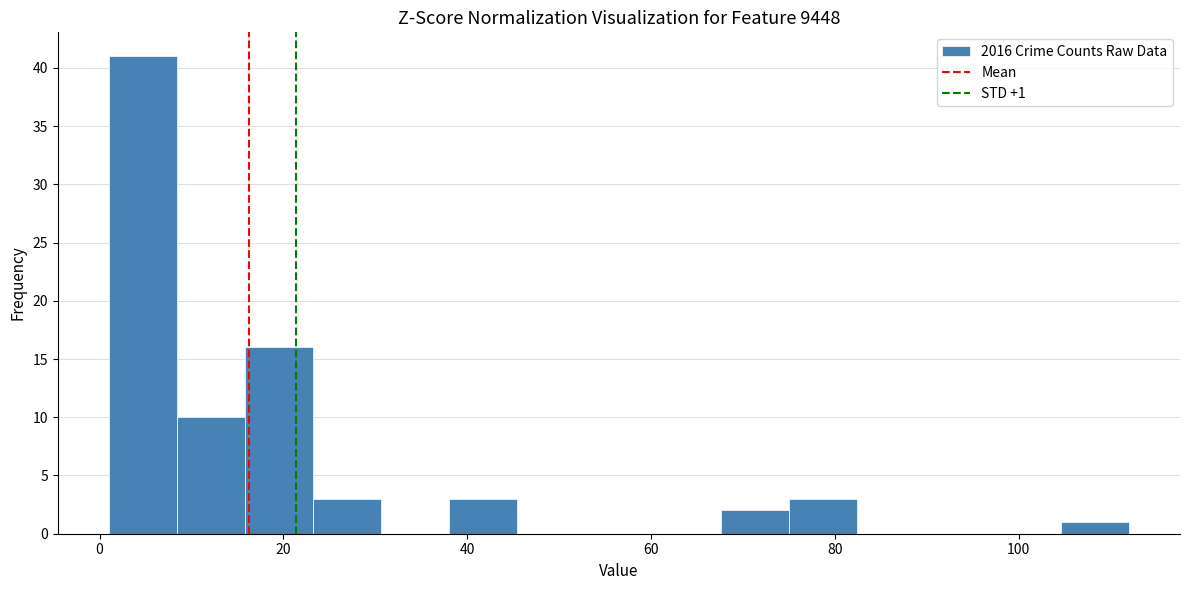

Around what value on the x-axis is the tallest bar? Give the approximate position of its centre, as read against the axis.

4